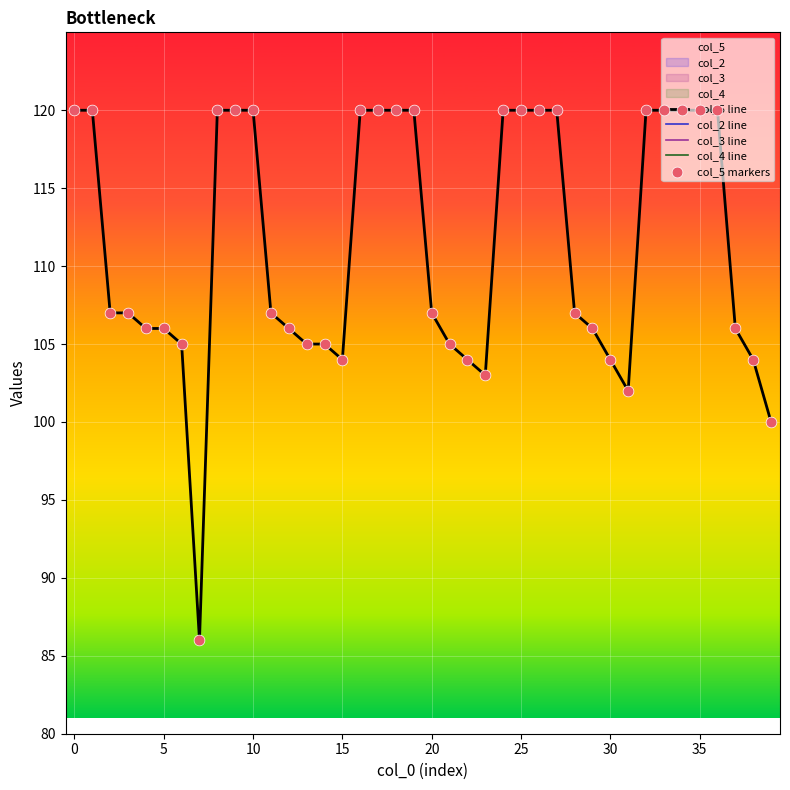

Which series has the widest spread of Y values?

col_5 line